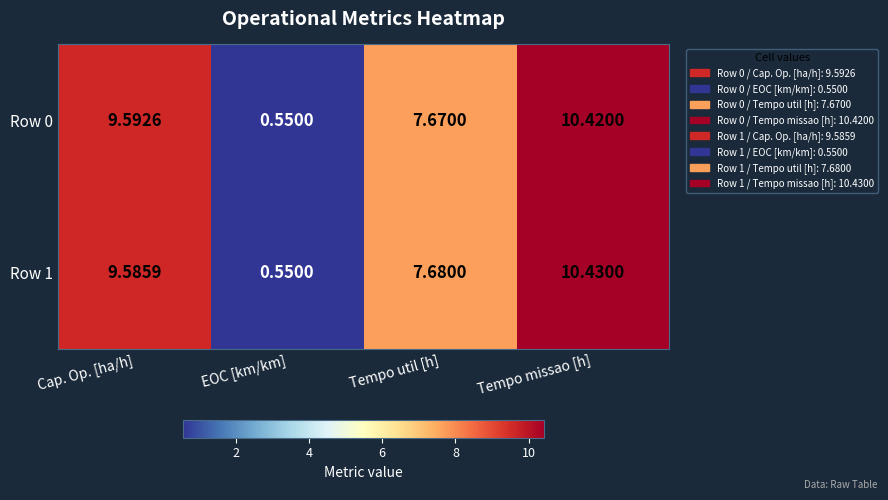

Which series changed the most between Cap. Op. [ha/h] and Tempo util [h]?

Row 0